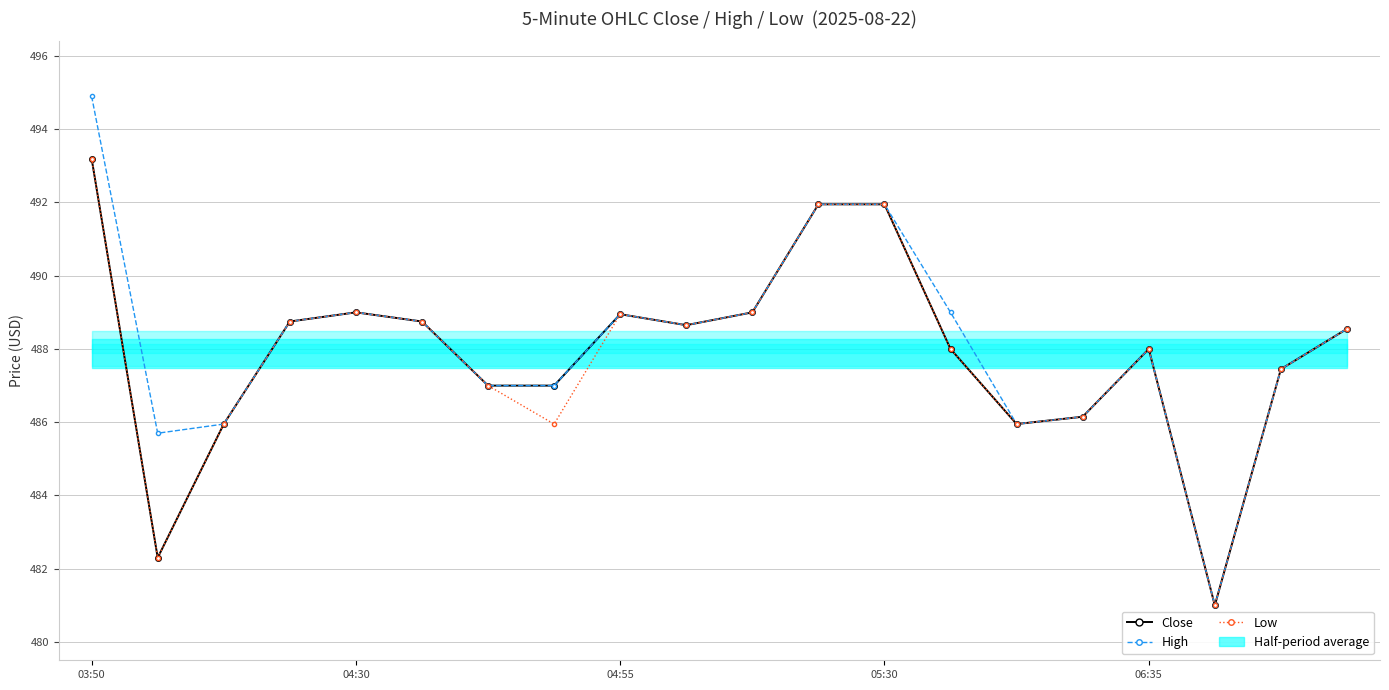

List the labels in order of Low value, largest first.

03:50, 11, 12, 06:35, 10, 8, 05:30, 5, 9, 19, 13, 16, 18, 6, 15, 04:55, 7, 14, 04:30, 17